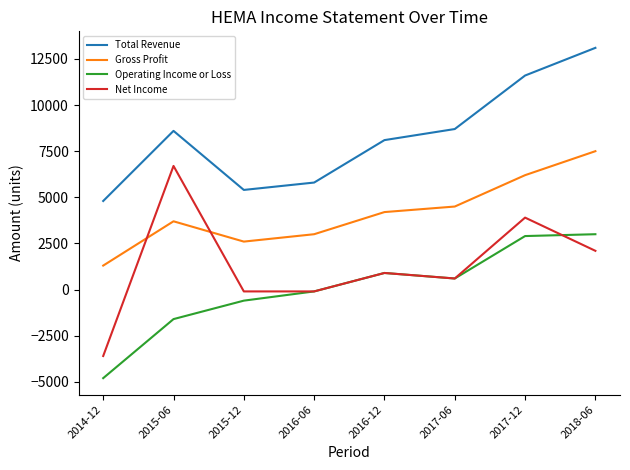

Reading left to right, what are all the values shown in this chart?

Total Revenue: 4800	8600	5400	5800	8100	8700	11600	13100
Gross Profit: 1300	3700	2600	3000	4200	4500	6200	7500
Operating Income or Loss: -4800	-1600	-600	-100	900	600	2900	3000
Net Income: -3600	6700	-100	-100	900	600	3900	2100